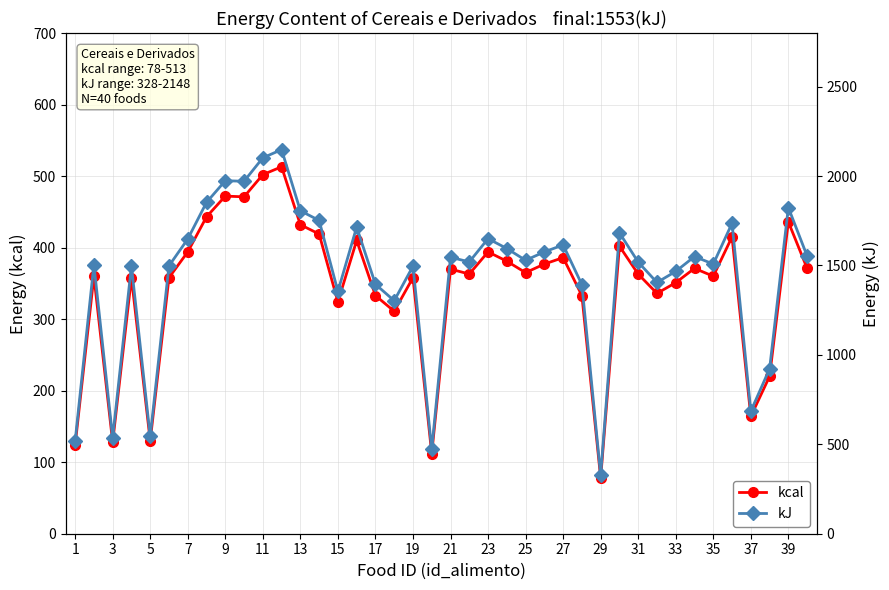

At which category does kcal reach its first local valley?

3